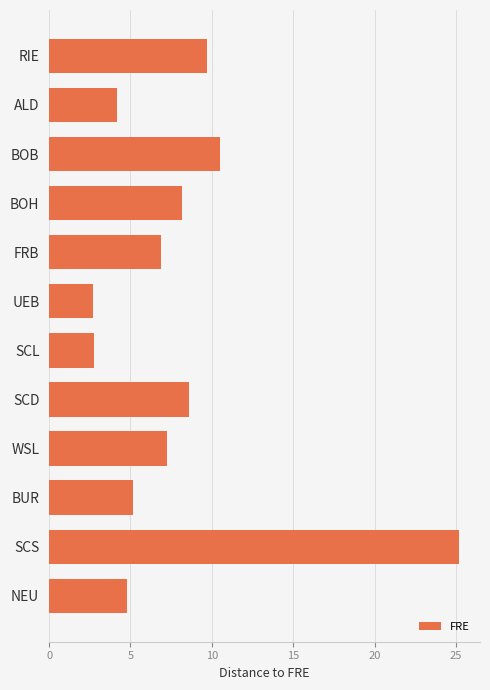

True or false: the data shows 8.2 at BOH.

True